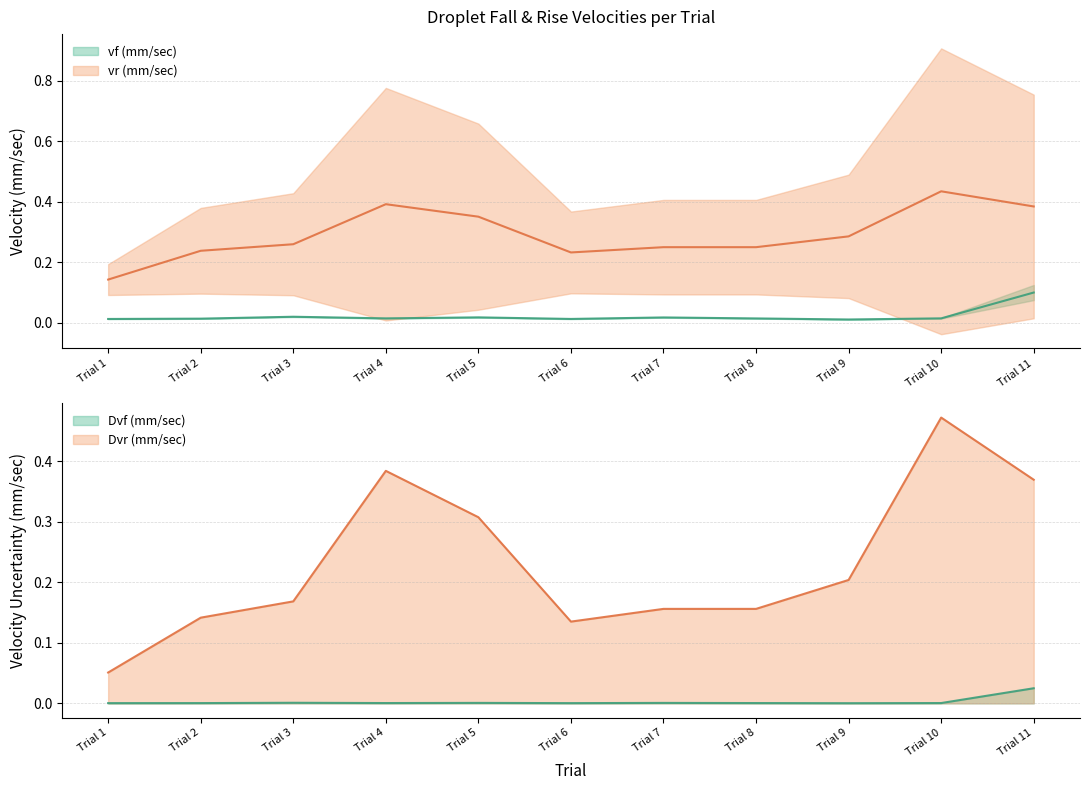

Between Trial 9 and Trial 5, which is larger?

Trial 5